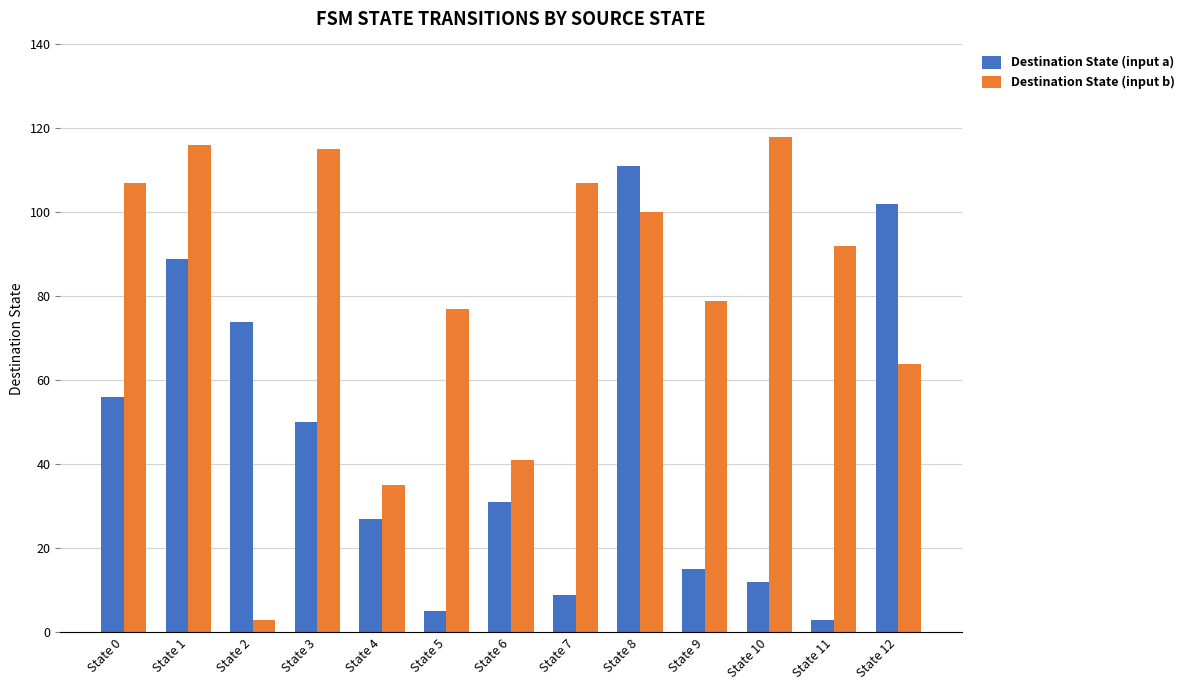

Where does the Destination State (input a) series first go above 31?

State 0